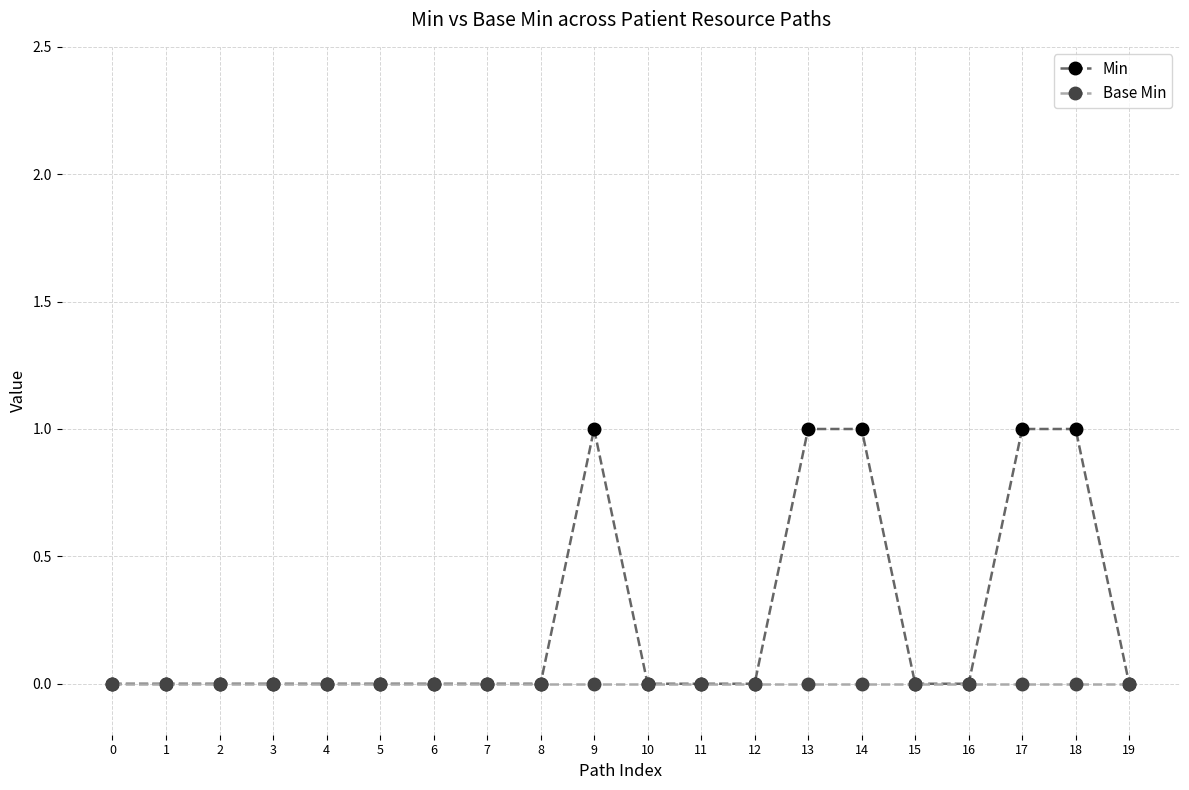

Does the chart display data point markers on the line(s)?

Yes